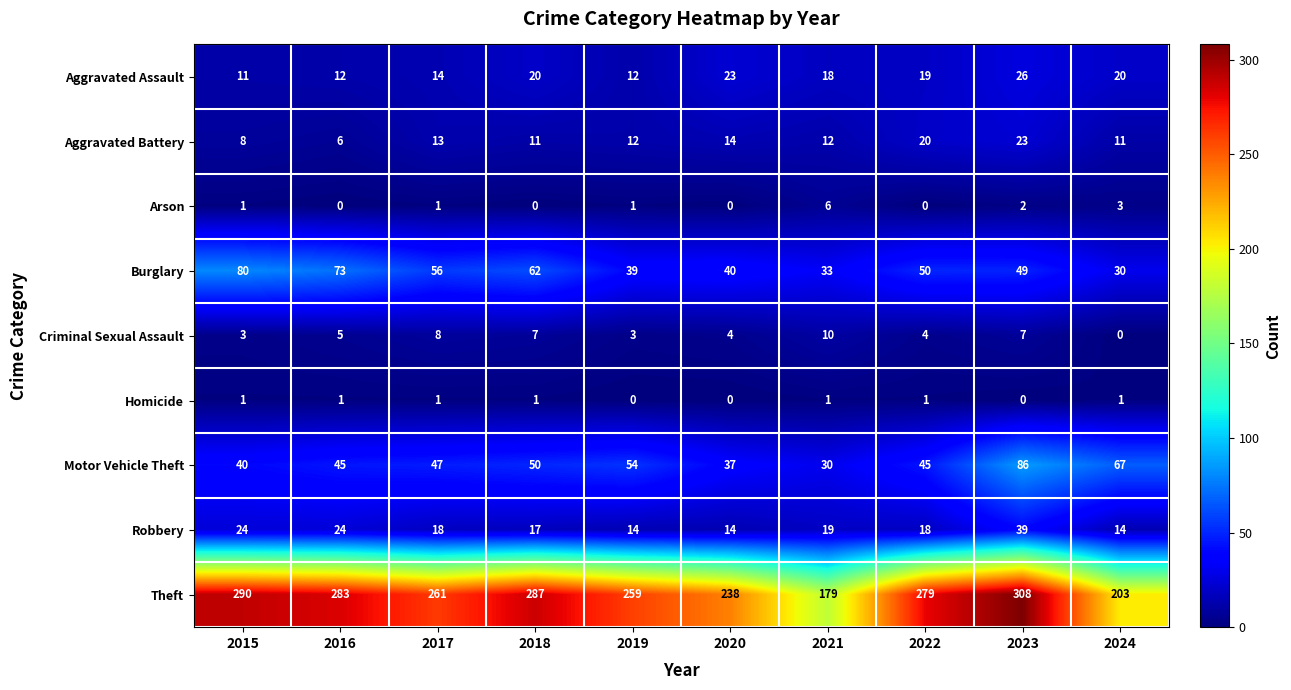

Is it true that Aggravated Battery equals 14 at 2020?

True